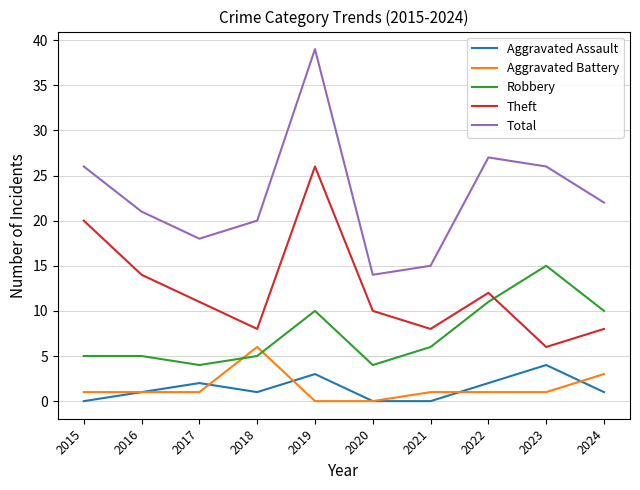

True or false: Aggravated Assault and Theft intersect in this chart.

False